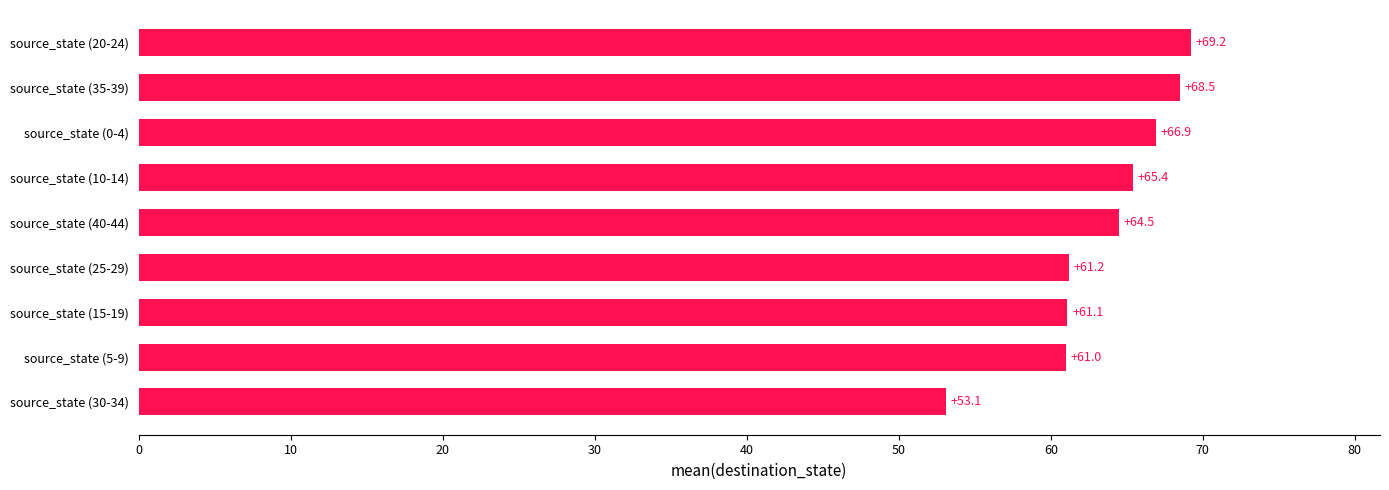

Does the chart contain stacked bars?

No